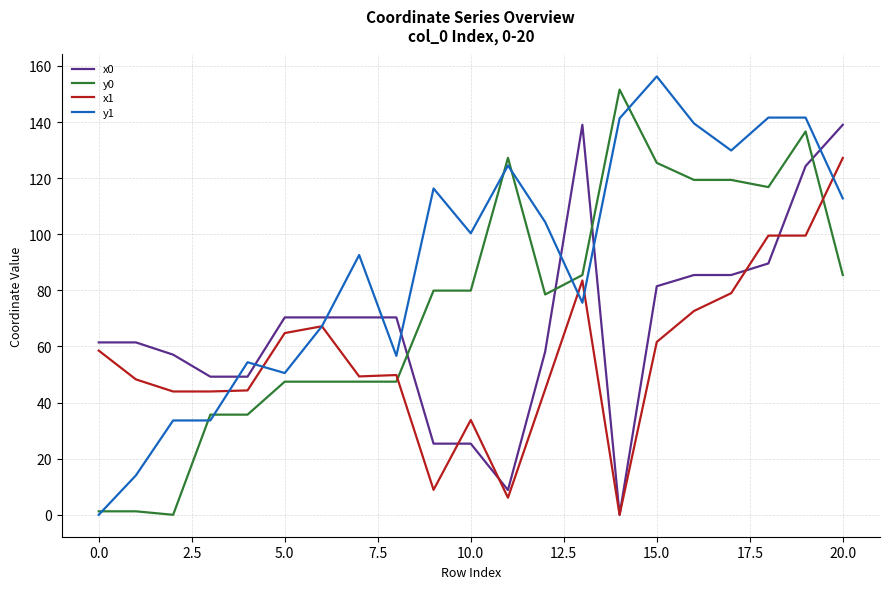

True or false: x0 and y0 cross at least once.

True